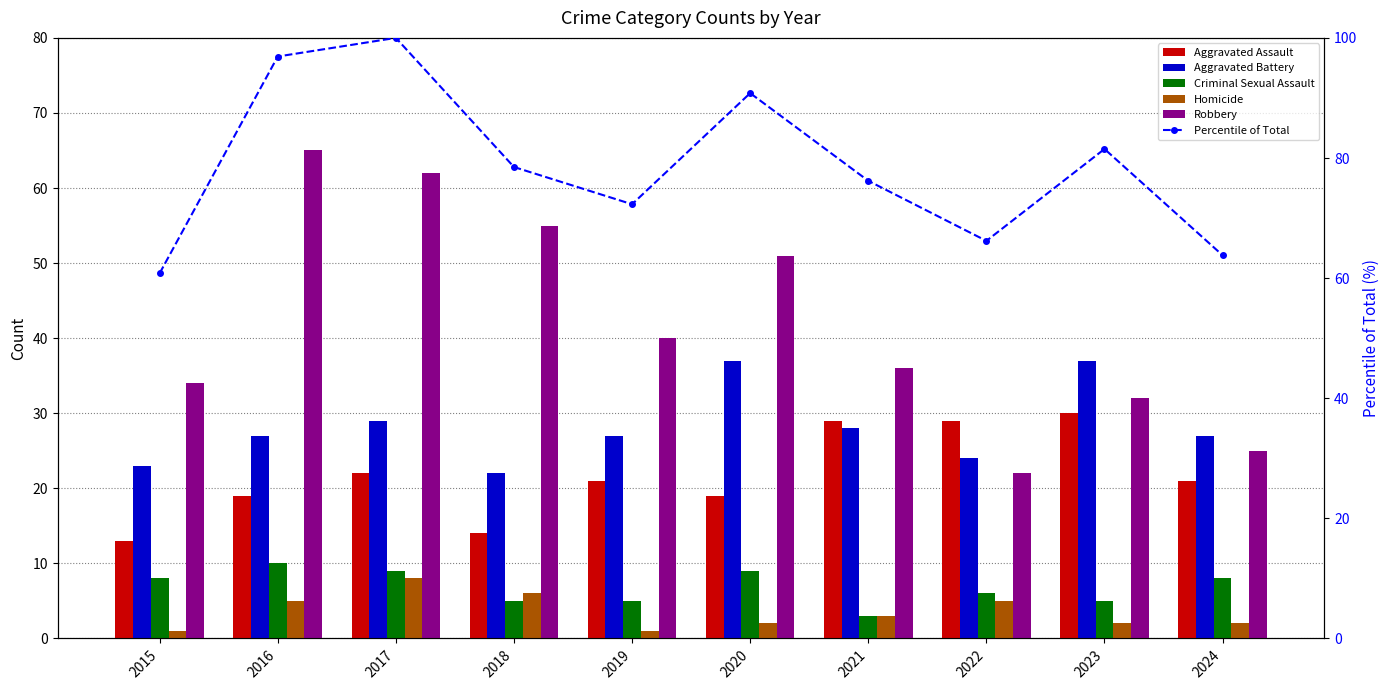

Is it true that Percentile of Total equals 52.8 at 2017?

False